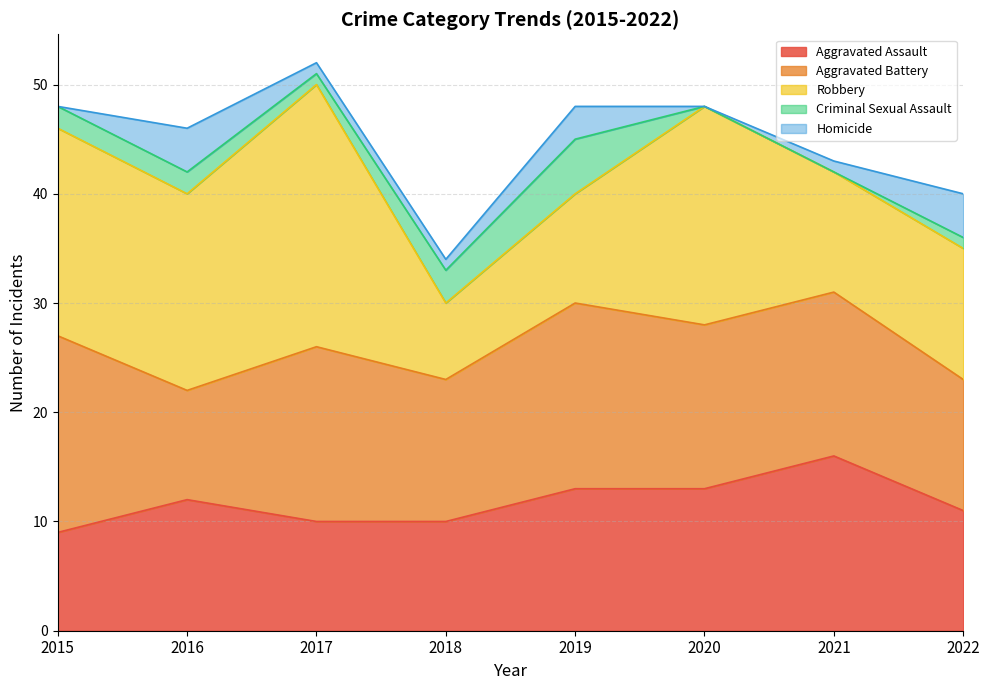

Which category has the highest value in the Homicide series?

2016